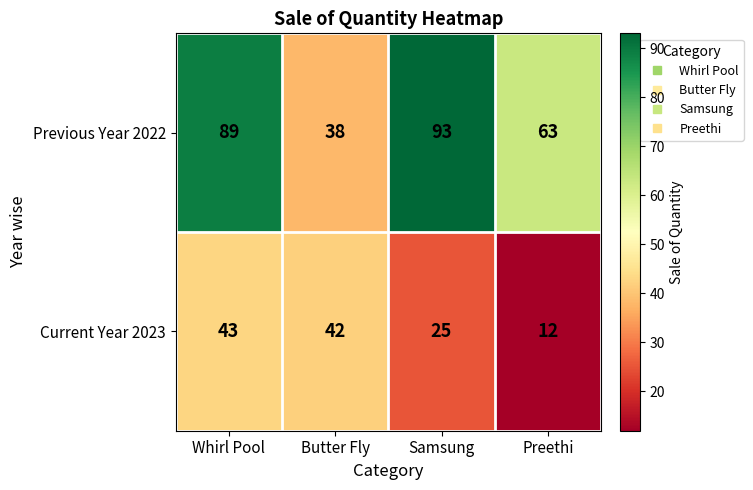

Read the Current Year 2023 value at Butter Fly, to the nearest 10.

40